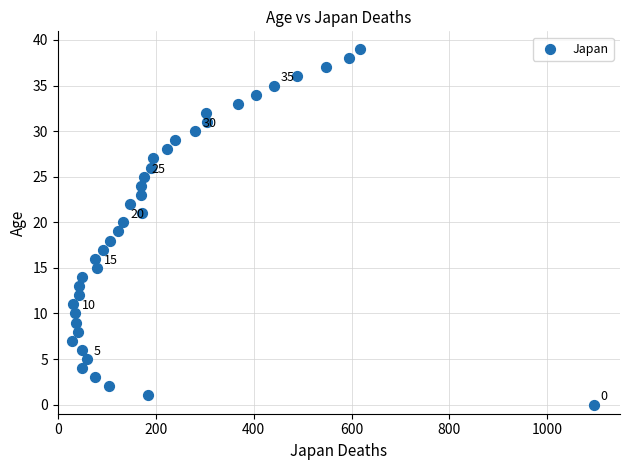

What is the range of X values (max minus min)?

1065